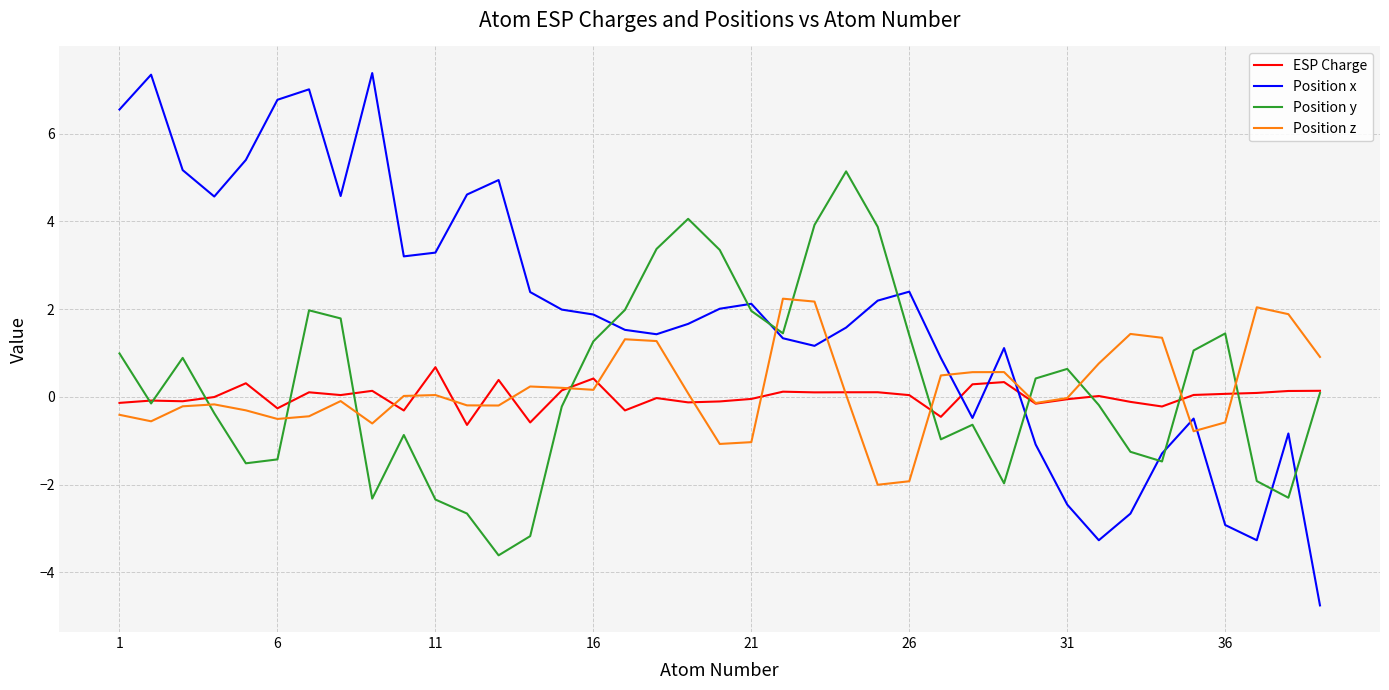

What is the difference between the maximum and second lowest values in the Position x series?

10.7